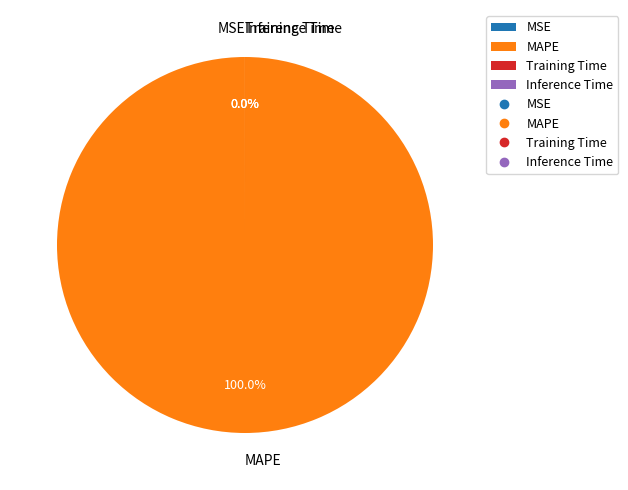

Which has a higher value, MAPE or Inference Time?

MAPE